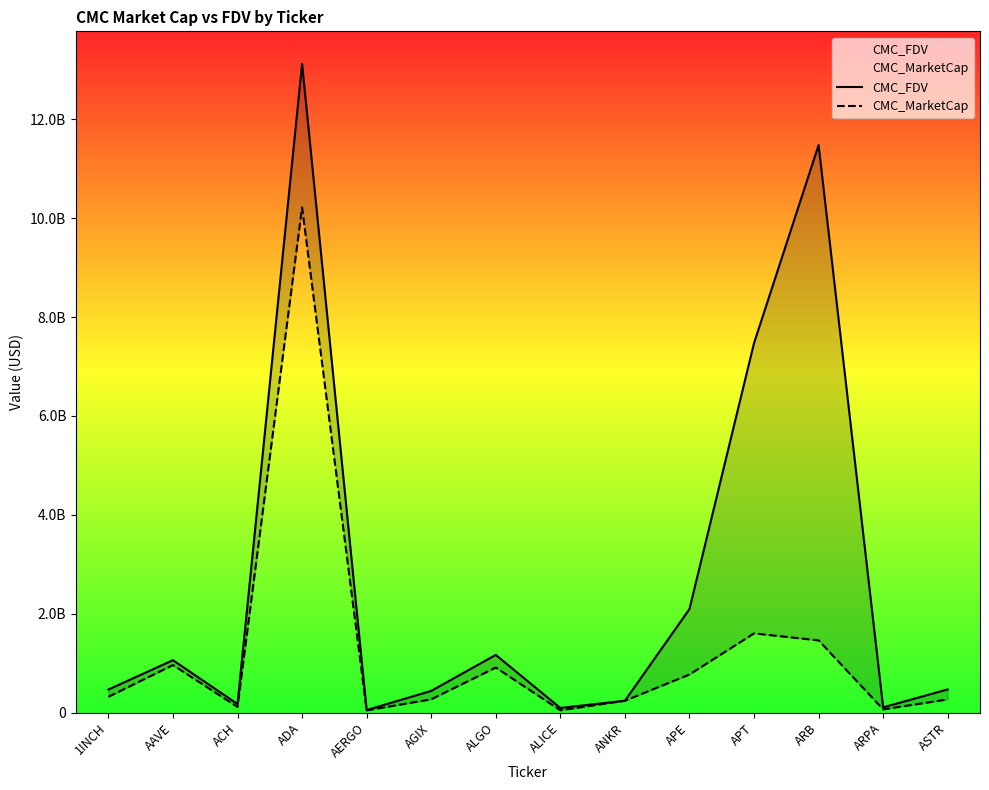

What is the value of the CMC_MarketCap point at the 2nd from the left?

963449984.7